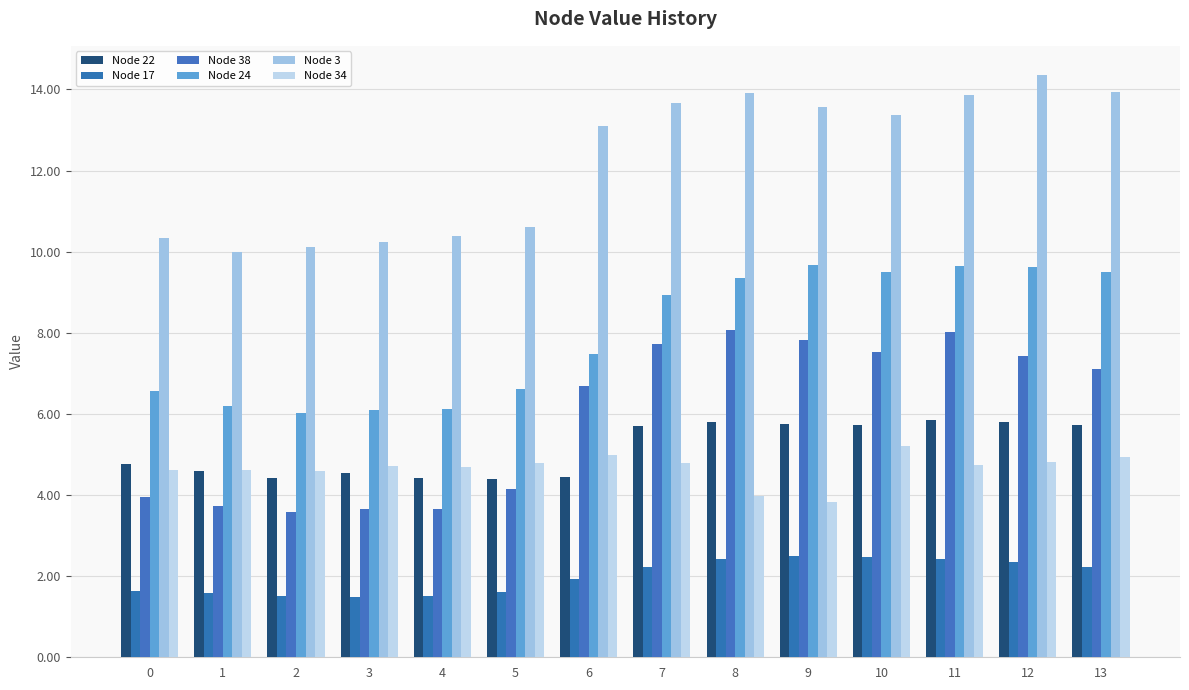

Reading left to right, list all the values displayed in this chart.

Node 22: 4.8	4.6	4.4	4.6	4.4	4.4	4.5	5.7	5.8	5.8	5.7	5.9	5.8	5.7
Node 17: 1.6	1.6	1.5	1.5	1.5	1.6	1.9	2.2	2.4	2.5	2.5	2.4	2.3	2.2
Node 38: 3.9	3.7	3.6	3.7	3.7	4.2	6.7	7.7	8.1	7.8	7.5	8.0	7.4	7.1
Node 24: 6.6	6.2	6.0	6.1	6.1	6.6	7.5	8.9	9.3	9.7	9.5	9.7	9.6	9.5
Node 3: 10.3	10.0	10.1	10.2	10.4	10.6	13.1	13.7	13.9	13.6	13.4	13.9	14.4	13.9
Node 34: 4.6	4.6	4.6	4.7	4.7	4.8	5.0	4.8	4.0	3.8	5.2	4.7	4.8	4.9